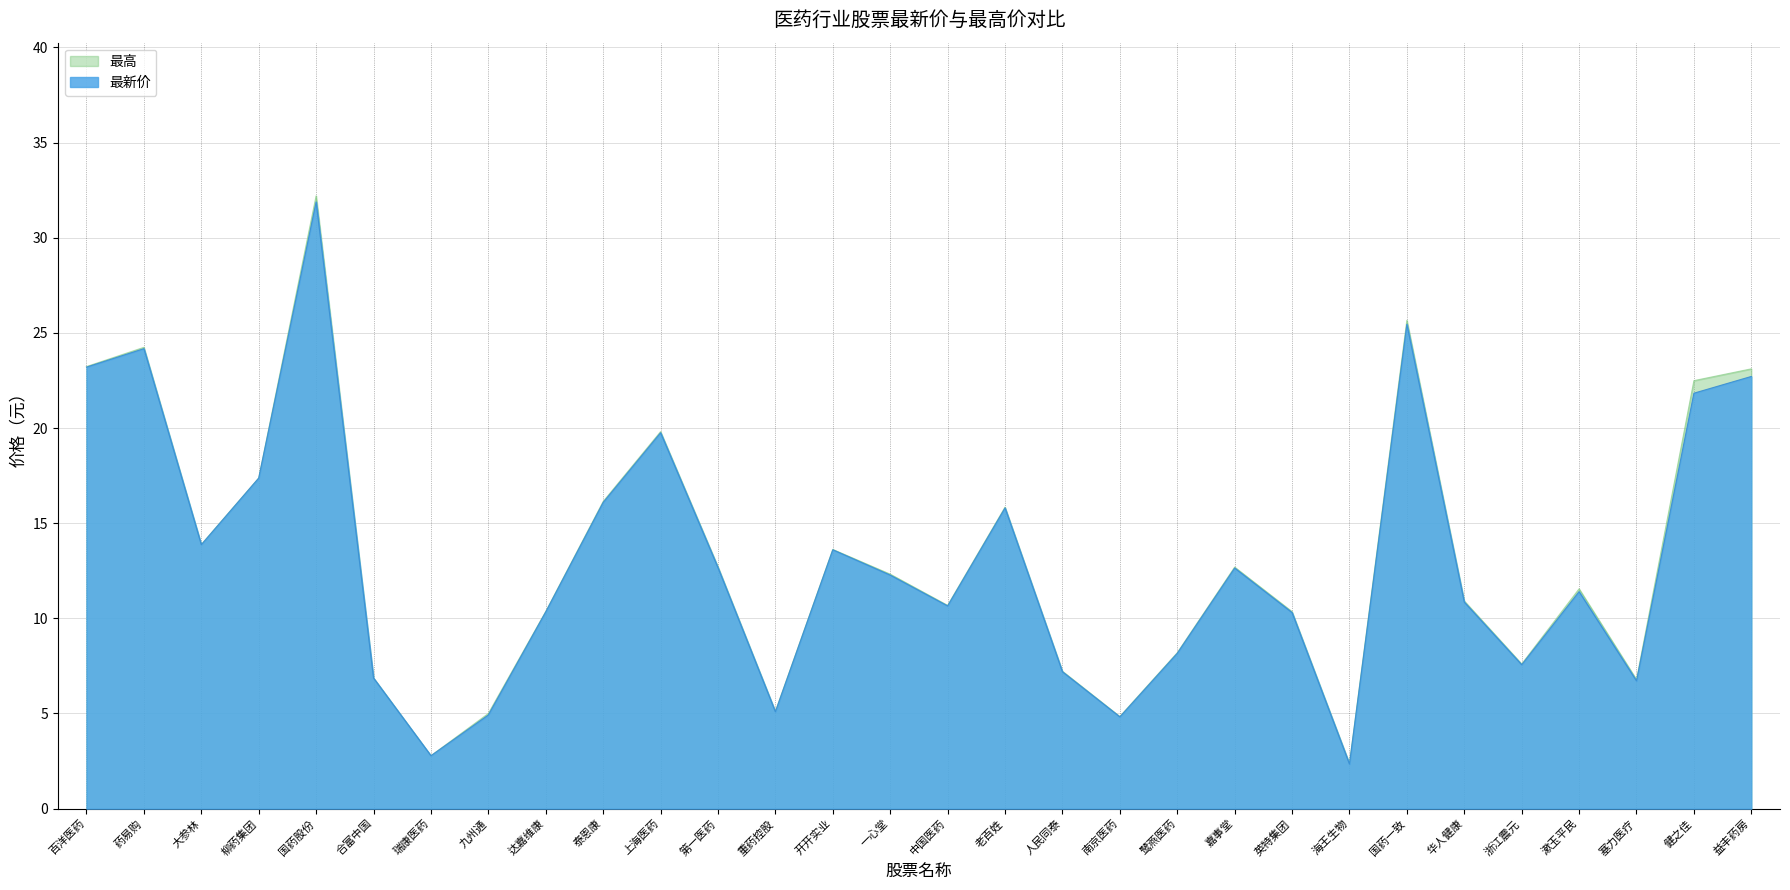

In 最新价, how many points are higher than both neighbors (excluding endpoints)?

8